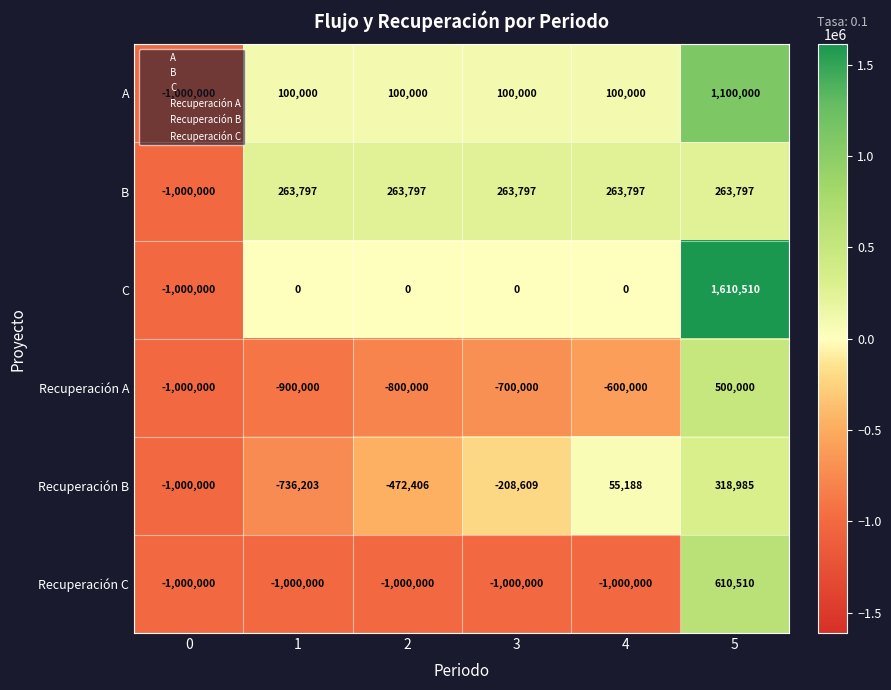

Rank the series by their maximum value, from highest to lowest.

C, A, Recuperación C, Recuperación A, Recuperación B, B